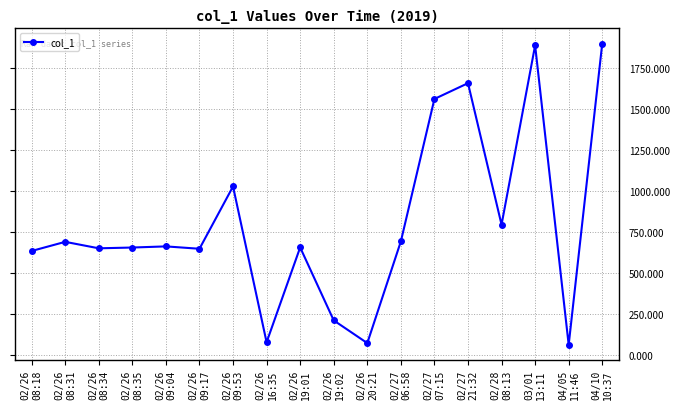

What is the difference between the second highest and second lowest values?

1811.8